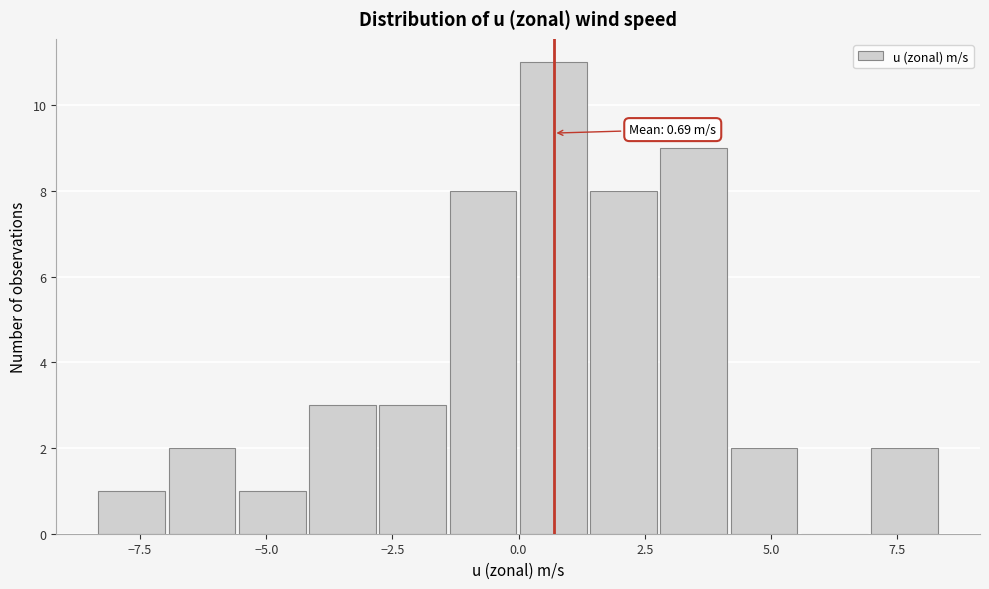

Read against the x-axis, roughly where is the centre of the tallest bar?

0.5